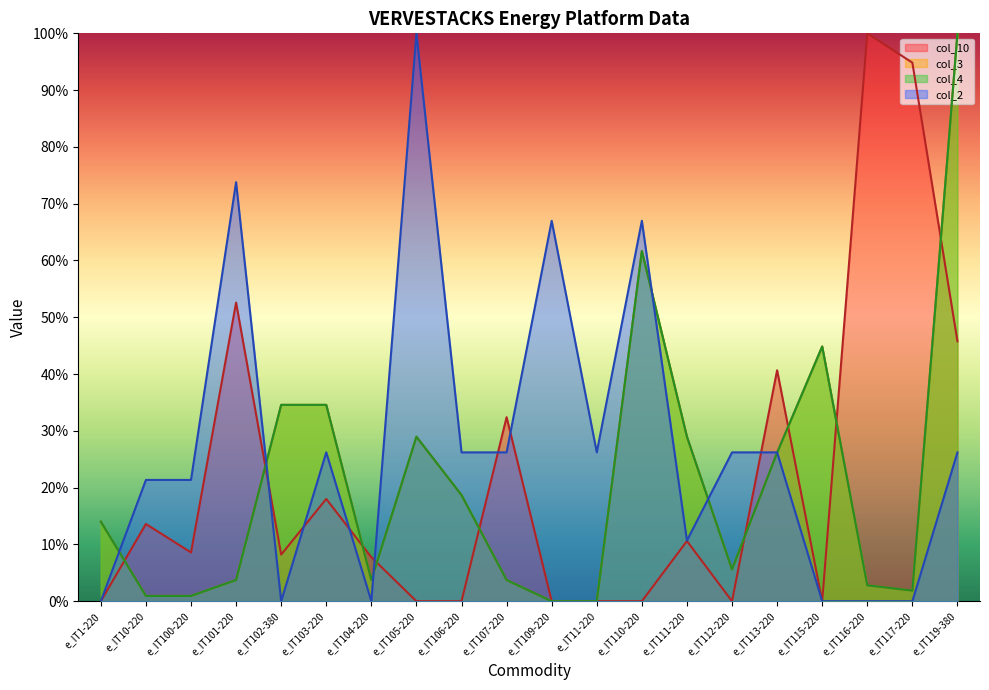

List the labels in order of col_4 value, largest first.

e_IT119-380, e_IT110-220, e_IT115-220, e_IT102-380, e_IT103-220, e_IT105-220, e_IT111-220, e_IT113-220, e_IT106-220, e_IT1-220, e_IT112-220, e_IT101-220, e_IT104-220, e_IT107-220, e_IT116-220, e_IT117-220, e_IT10-220, e_IT100-220, e_IT109-220, e_IT11-220